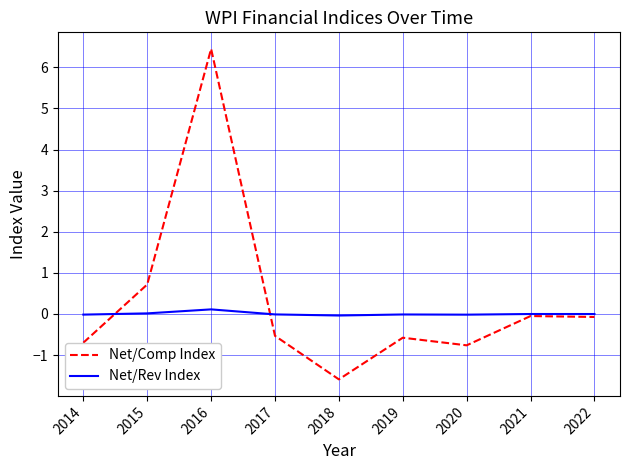

True or false: Net/Rev Index and Net/Comp Index intersect in this chart.

True